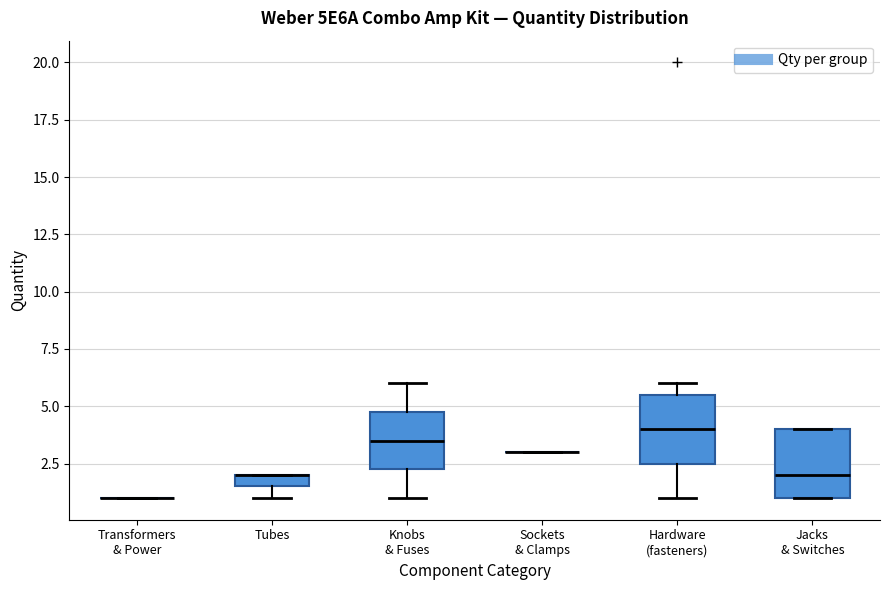

Where does the lower whisker of the box for Hardware (fasteners) end on the y-axis? The values are not printed on the chart, so give them approximately, as read against the axis.

1.0